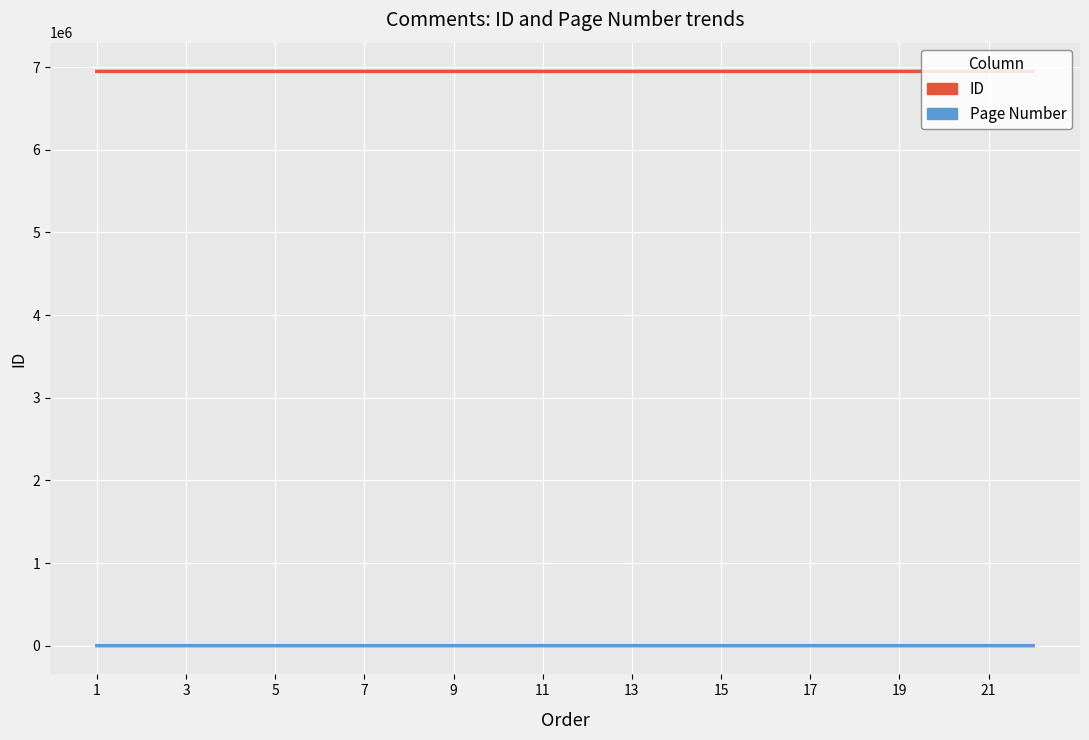

Is the value of Page Number at 15 greater than the value of ID at 7?

No